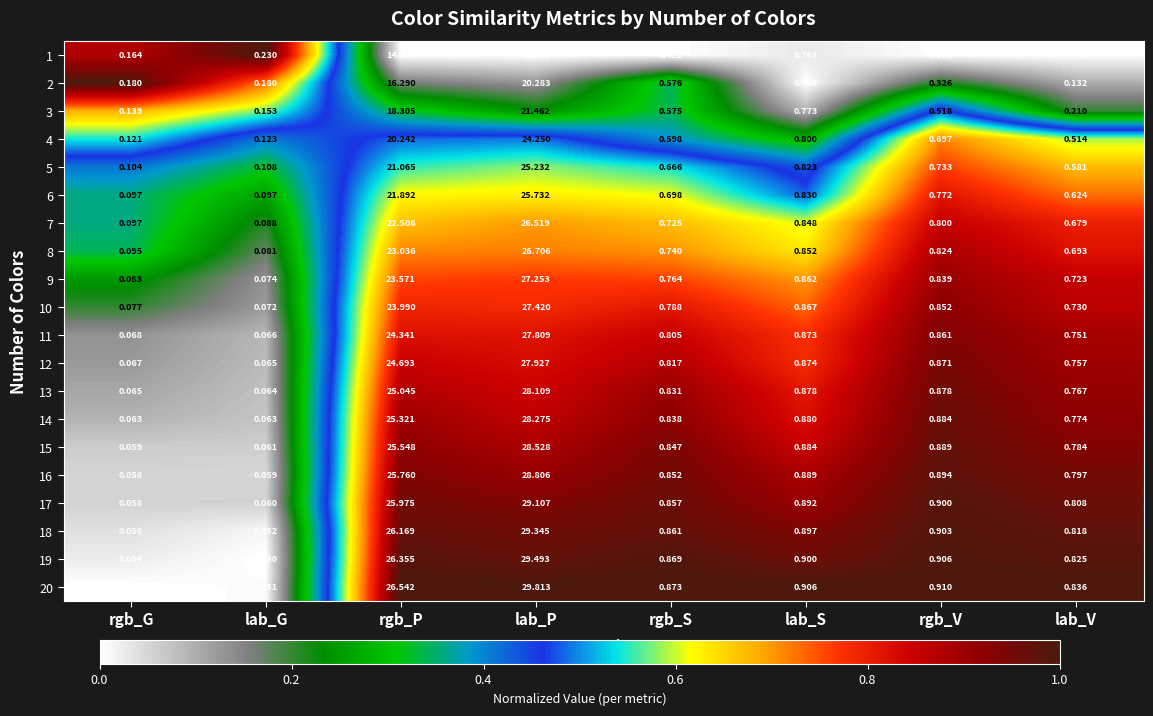

At which category is the sum across all series the highest?

lab_P